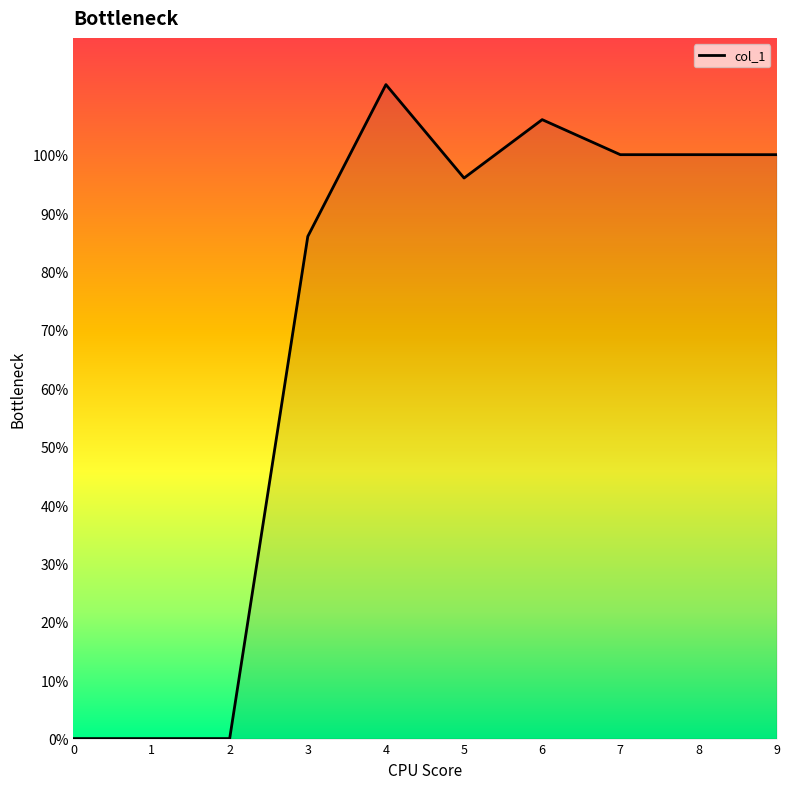

What is the change in value from 3 to 5?

+10